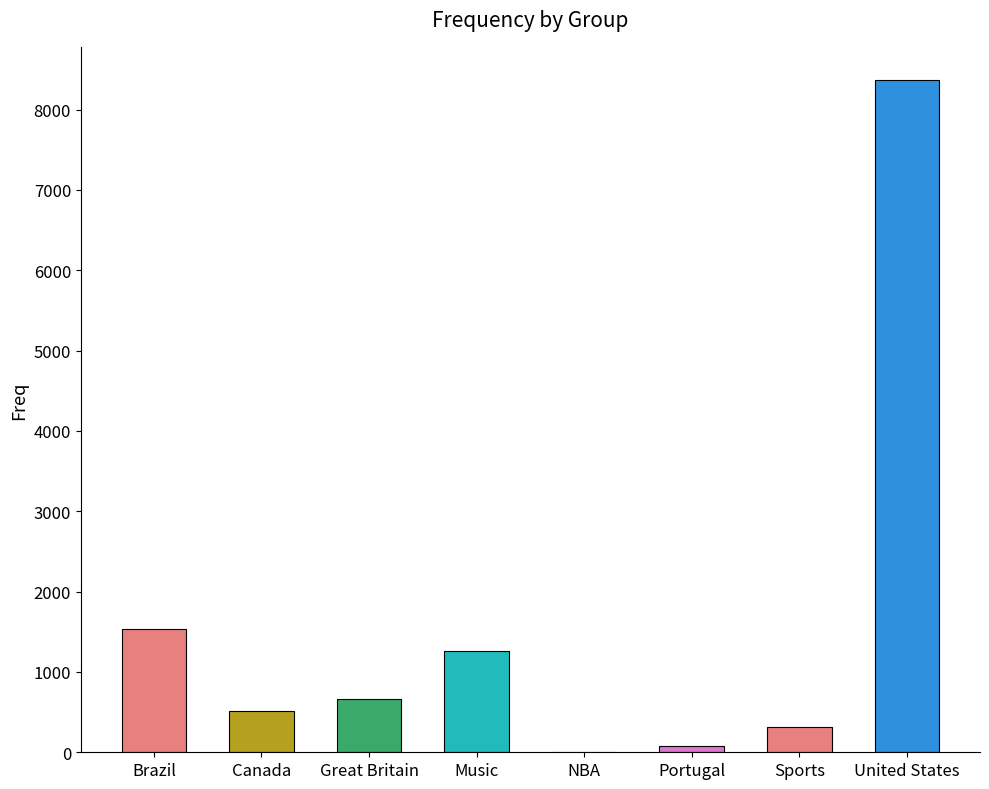

True or false: the data shows 3 at NBA.

True